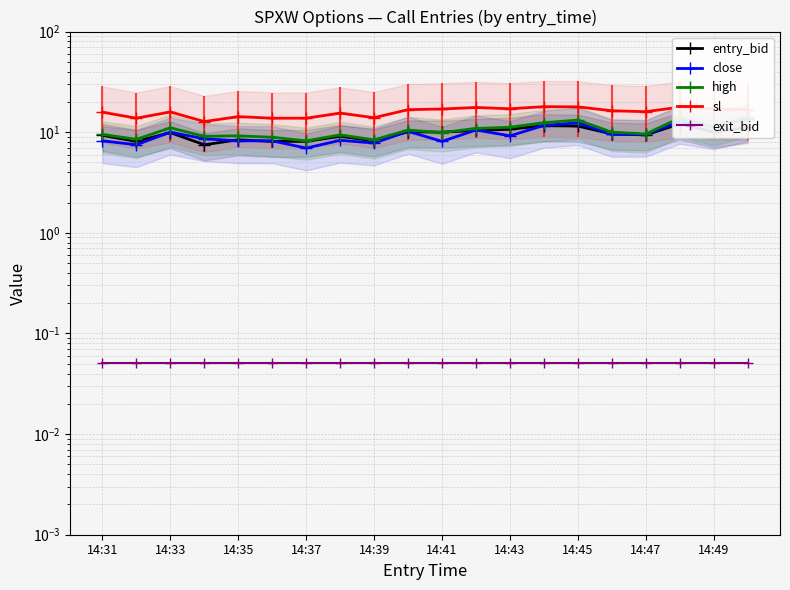

In entry_bid, how many points are higher than both neighbors (excluding endpoints)?

6